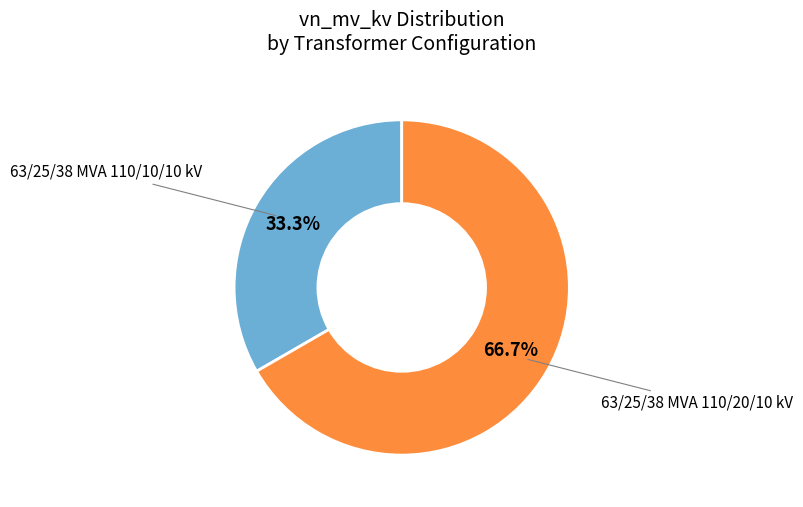

To the nearest percent, what is the average slice percentage?

50%